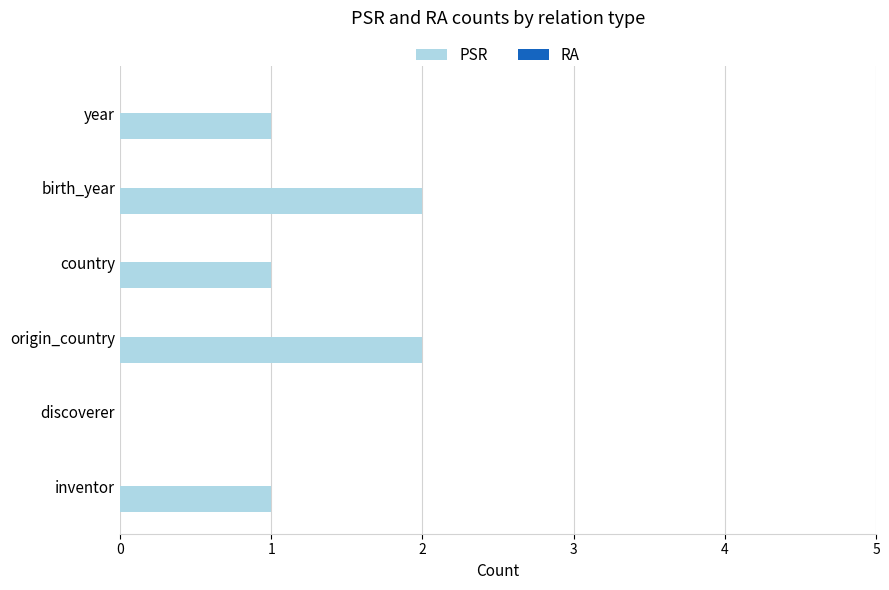

Are the bars horizontal?

Yes